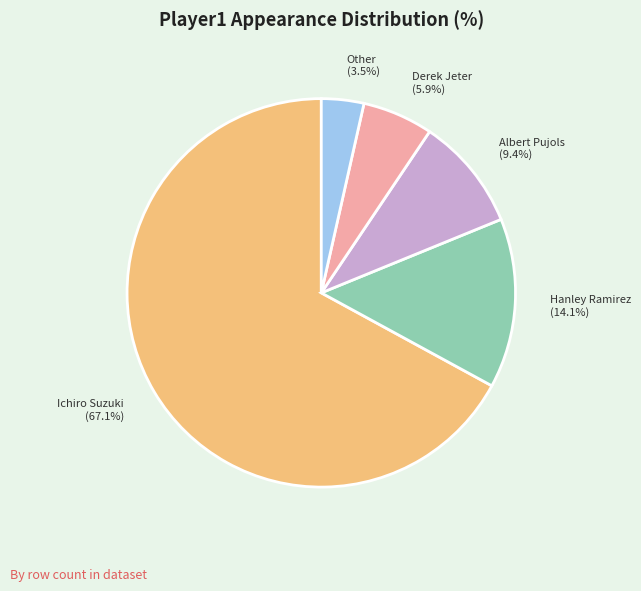

How many segments does this pie chart have?

5